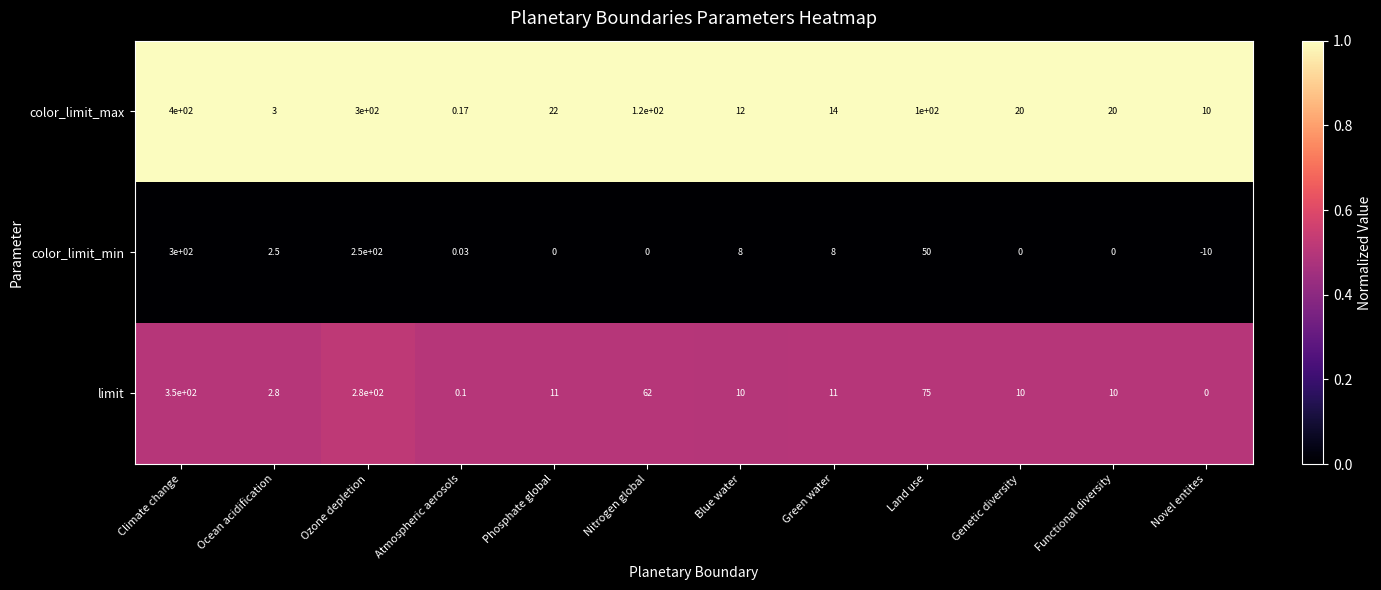

Which series has the largest range (max minus min)?

color_limit_max